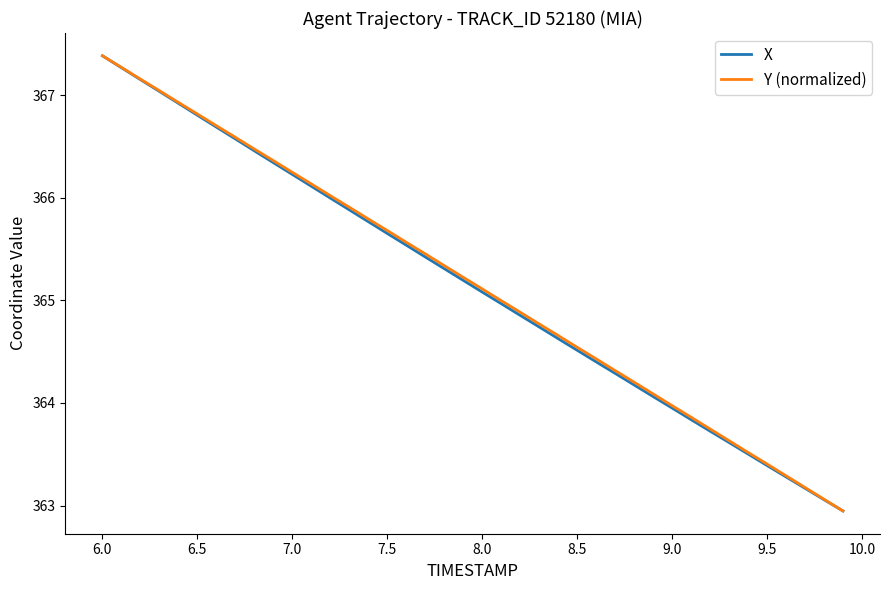

What is the minimum value shown in the chart?

362.9